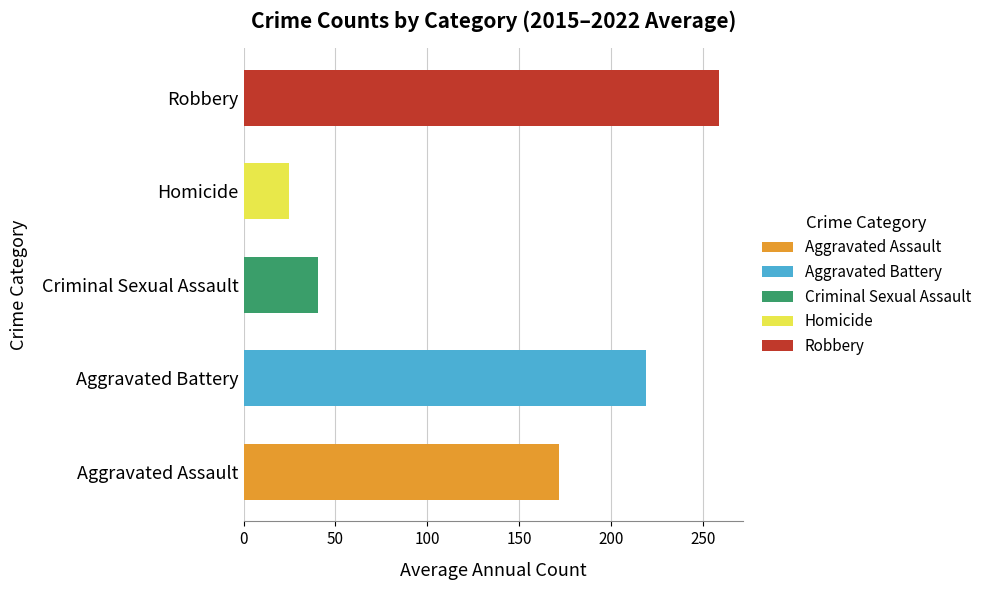

What are all the series names shown in the legend?

Aggravated Assault, Aggravated Battery, Criminal Sexual Assault, Homicide, Robbery